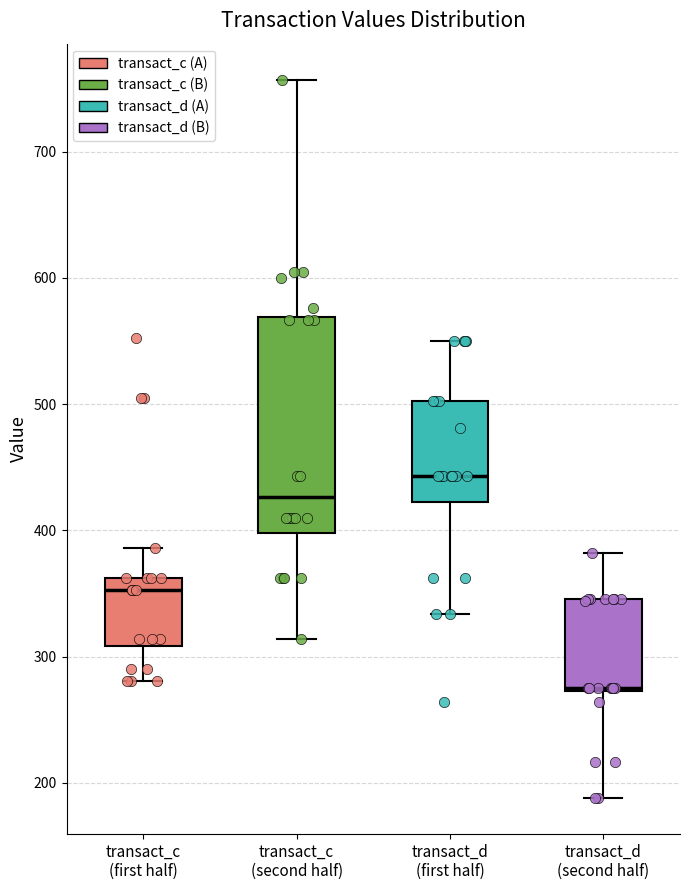

Which box's median line is the highest?

transact_d (first half)